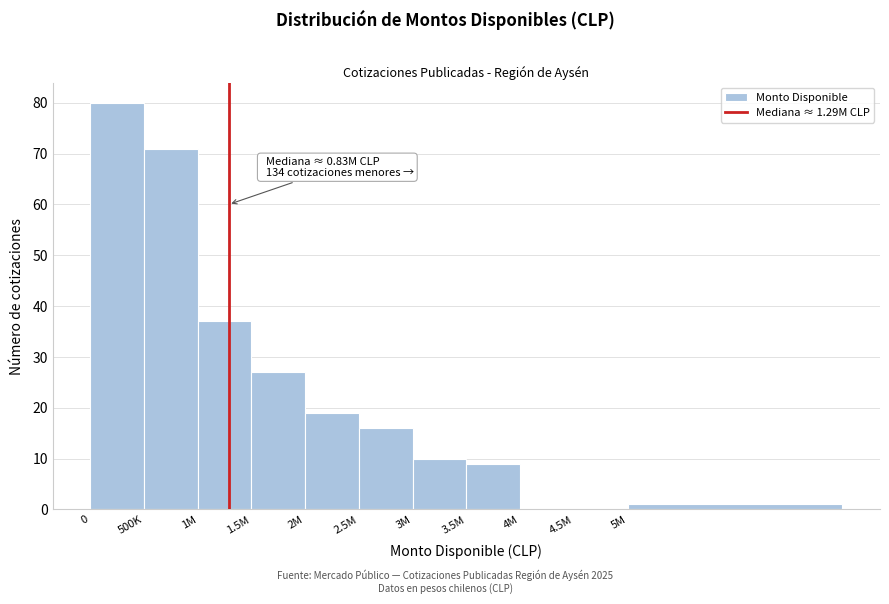

Reading left to right, list all the values displayed in this chart.

0=80	500K=71	1M=37	1.5M=27	2M=19	2.5M=16	3M=10	3.5M=9	4M=0	4.5M=0	5M=1